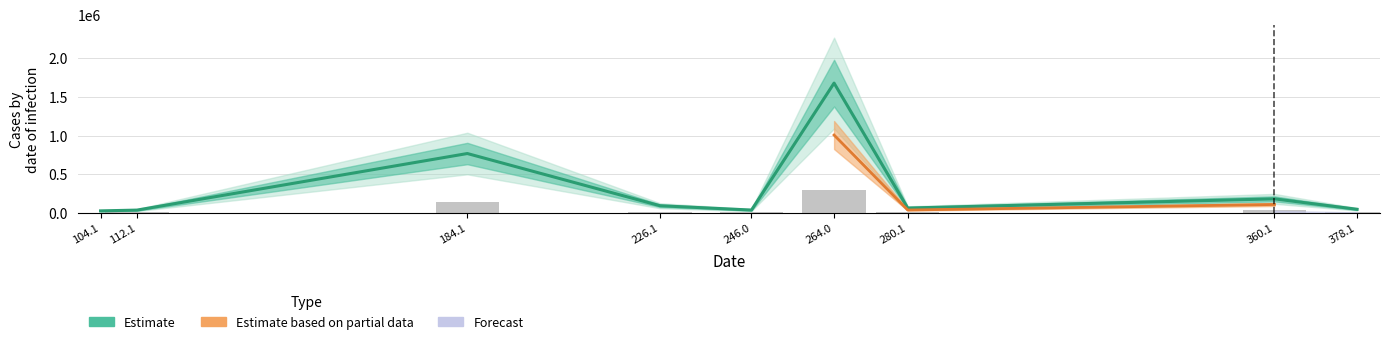

Reading right to left, extract all data points from this chart.

47365.2	182330.4	63372.6	1678358.4	37385.3	93364.3	768038.9	36861.9	26614.0